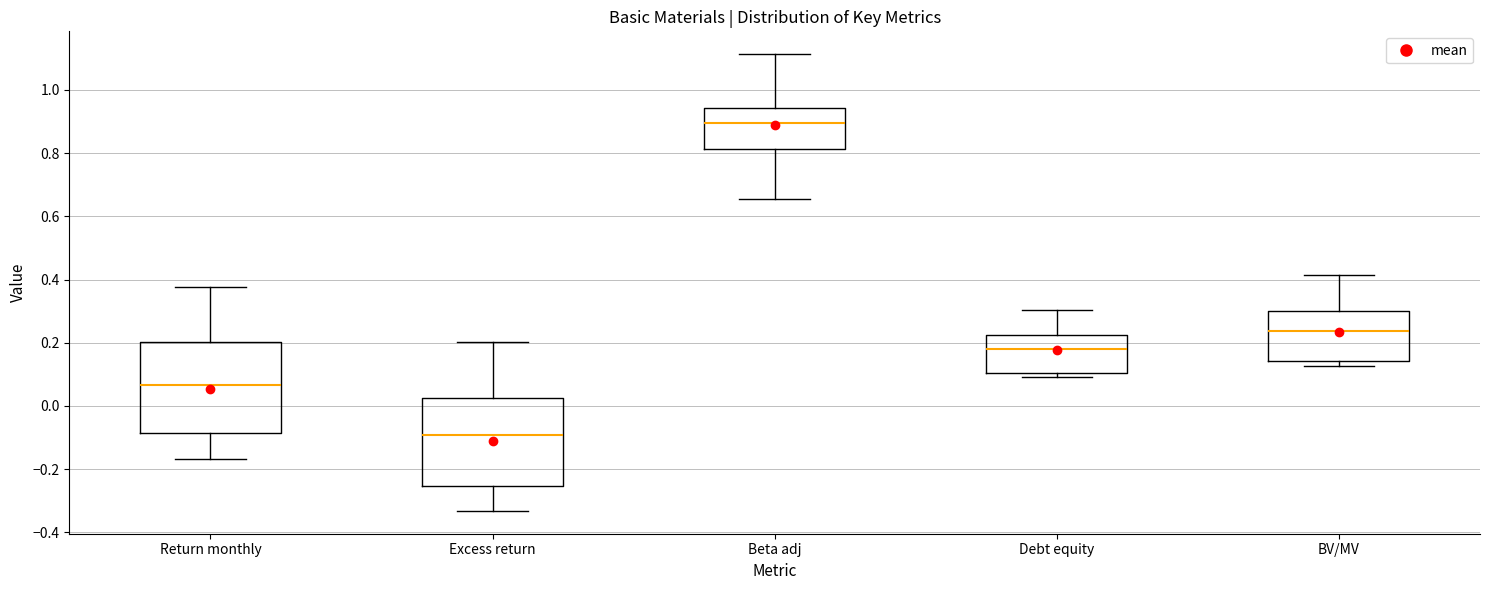

Reading left to right, read every box against the y-axis: the position of its median line, the range the box covers, and the ends of its whiskers. The values are not printed on the chart, so give them approximately, as read against the axis.

Return monthly: median 0.06, box -0.08 to 0.20, whiskers -0.16 to 0.38
Excess return: median -0.10, box -0.26 to 0.02, whiskers -0.34 to 0.20
Beta adj: median 0.90, box 0.82 to 0.94, whiskers 0.66 to 1.12
Debt equity: median 0.18, box 0.10 to 0.22, whiskers 0.10 (just below the box's lower edge) to 0.30
BV/MV: median 0.24, box 0.14 to 0.30, whiskers 0.12 to 0.42